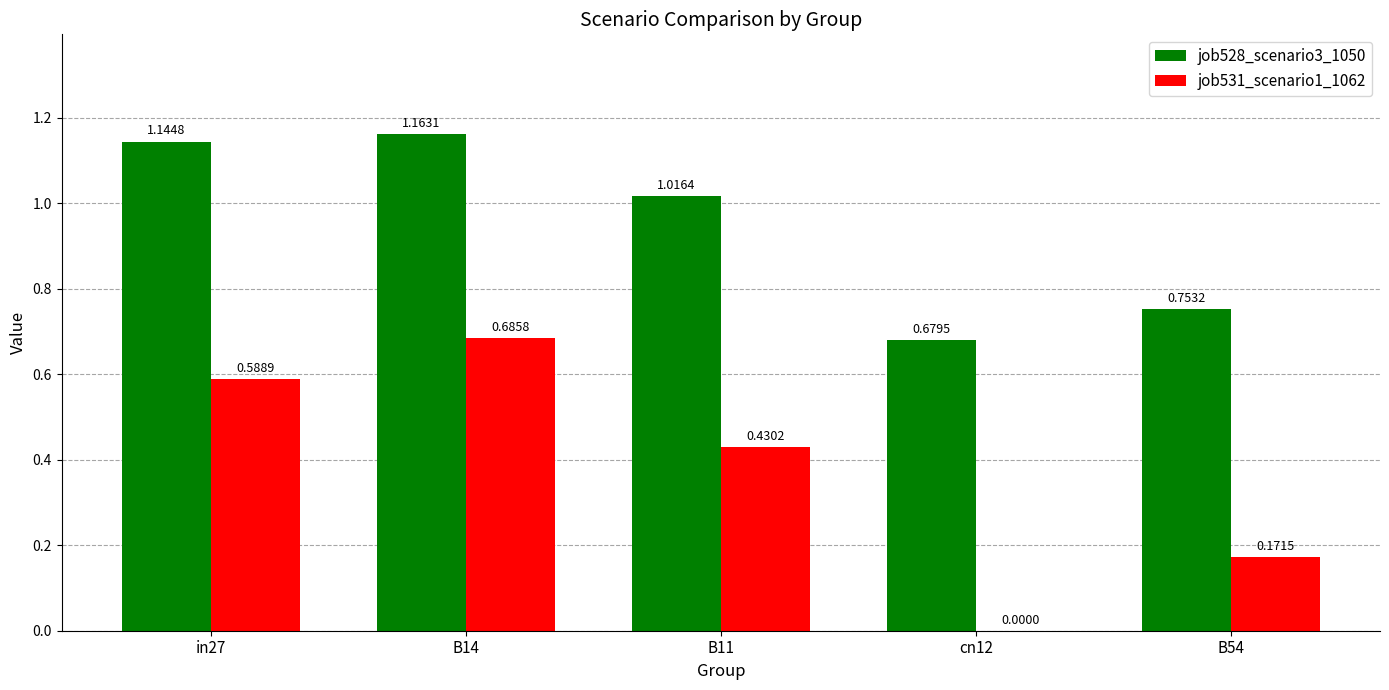

Between B14 and B11, which series saw the biggest shift?

job531_scenario1_1062